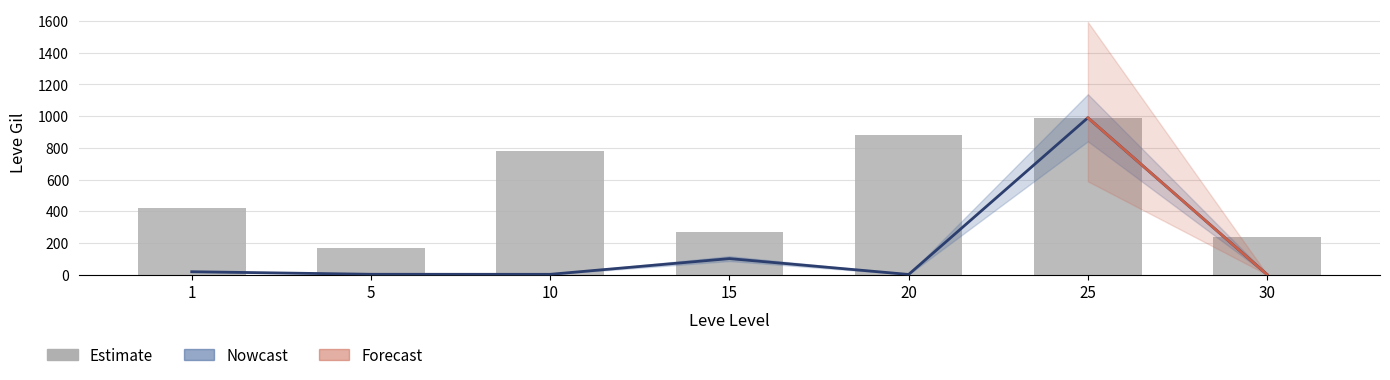

What is the average value of the Avg Price (scaled) series?

160.0